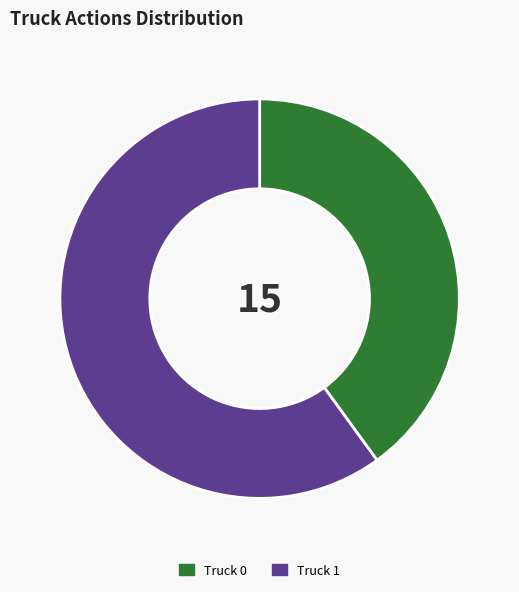

Which slice is the largest?

Truck 1